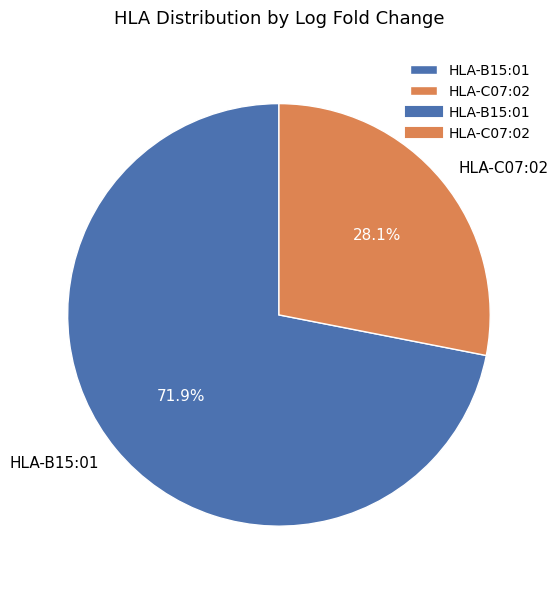

What percentage do HLA-B15:01 and HLA-C07:02 together represent?

100.0%